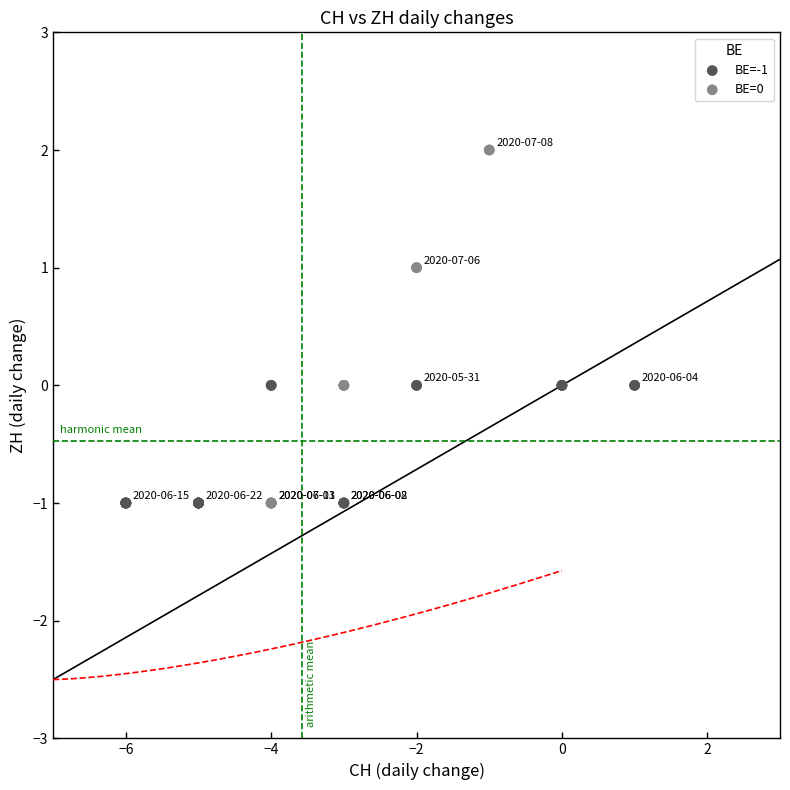

Which series has the largest Y range (max minus min)?

BE=0